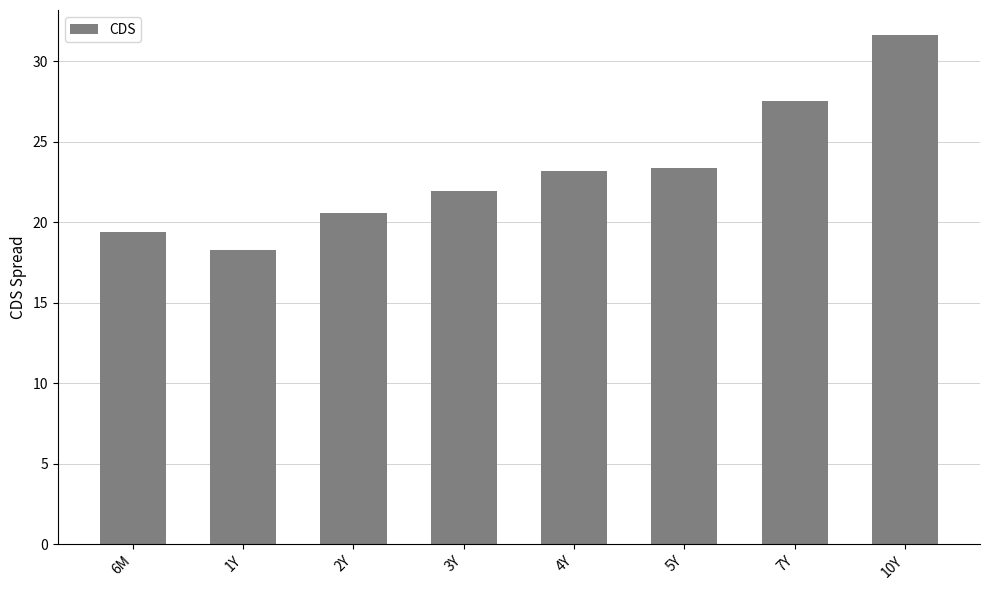

How many data points does each series have?

8